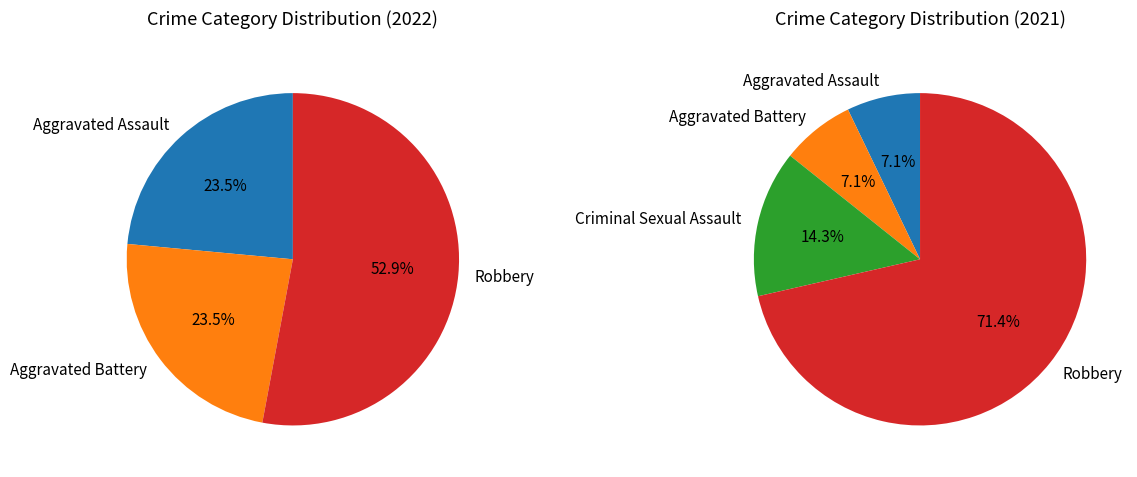

Which slice is the largest?

Robbery